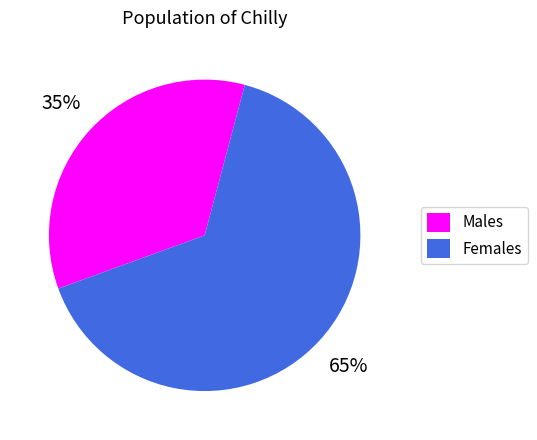

Is there a majority slice in this chart?

Yes